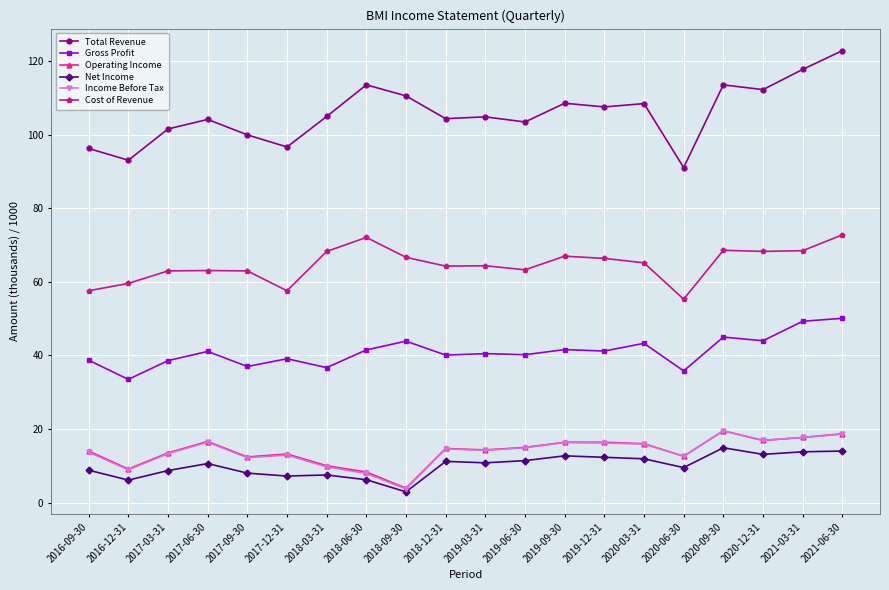

What are all the series names shown in the legend?

Total Revenue, Gross Profit, Operating Income, Net Income, Income Before Tax, Cost of Revenue